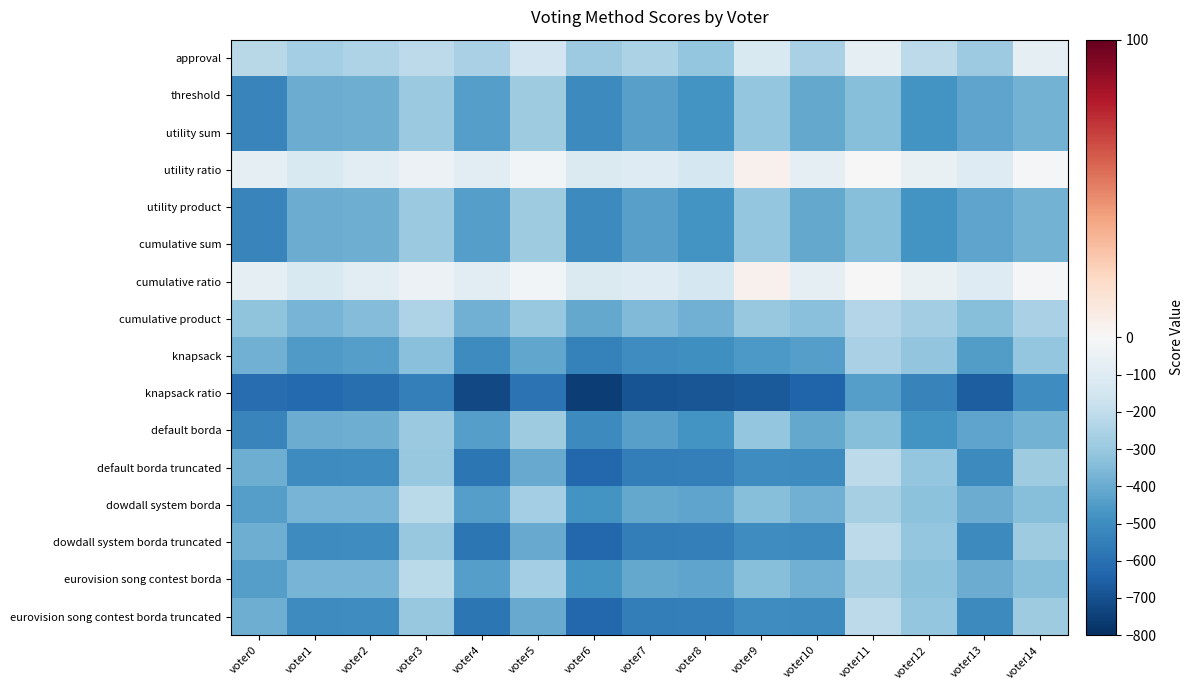

Reading left to right, transcribe all the data shown in this chart.

approval: voter0=-219	voter1=-269	voter2=-245	voter3=-208	voter4=-260	voter5=-155	voter6=-292	voter7=-255	voter8=-308	voter9=-122	voter10=-262	voter11=-75	voter12=-211	voter13=-288	voter14=-81
threshold: voter0=-531	voter1=-399	voter2=-393	voter3=-296	voter4=-438	voter5=-287	voter6=-508	voter7=-435	voter8=-478	voter9=-308	voter10=-412	voter11=-339	voter12=-477	voter13=-422	voter14=-379
utility sum: voter0=-531	voter1=-399	voter2=-393	voter3=-296	voter4=-438	voter5=-287	voter6=-508	voter7=-435	voter8=-478	voter9=-308	voter10=-412	voter11=-339	voter12=-477	voter13=-422	voter14=-379
utility ratio: voter0=-69	voter1=-119	voter2=-83	voter3=-50	voter4=-92	voter5=-25	voter6=-116	voter7=-103	voter8=-140	voter9=4	voter10=-80	voter11=-1	voter12=-59	voter13=-106	voter14=-9
utility product: voter0=-531	voter1=-399	voter2=-393	voter3=-296	voter4=-438	voter5=-287	voter6=-508	voter7=-435	voter8=-478	voter9=-308	voter10=-412	voter11=-339	voter12=-477	voter13=-422	voter14=-379
cumulative sum: voter0=-531	voter1=-399	voter2=-393	voter3=-296	voter4=-438	voter5=-287	voter6=-508	voter7=-435	voter8=-478	voter9=-308	voter10=-412	voter11=-339	voter12=-477	voter13=-422	voter14=-379
cumulative ratio: voter0=-69	voter1=-119	voter2=-83	voter3=-50	voter4=-92	voter5=-25	voter6=-116	voter7=-103	voter8=-140	voter9=4	voter10=-80	voter11=-1	voter12=-59	voter13=-106	voter14=-9
cumulative product: voter0=-321	voter1=-369	voter2=-347	voter3=-250	voter4=-386	voter5=-303	voter6=-412	voter7=-351	voter8=-386	voter9=-304	voter10=-332	voter11=-233	voter12=-277	voter13=-342	voter14=-259
knapsack: voter0=-383	voter1=-455	voter2=-441	voter3=-334	voter4=-506	voter5=-413	voter6=-538	voter7=-495	voter8=-492	voter9=-462	voter10=-440	voter11=-257	voter12=-315	voter13=-448	voter14=-307
knapsack ratio: voter0=-611	voter1=-625	voter2=-605	voter3=-548	voter4=-722	voter5=-591	voter6=-752	voter7=-689	voter8=-684	voter9=-674	voter10=-640	voter11=-441	voter12=-535	voter13=-658	voter14=-497
default borda: voter0=-531	voter1=-399	voter2=-393	voter3=-296	voter4=-438	voter5=-287	voter6=-508	voter7=-435	voter8=-478	voter9=-308	voter10=-412	voter11=-339	voter12=-477	voter13=-422	voter14=-379
default borda truncated: voter0=-393	voter1=-501	voter2=-499	voter3=-306	voter4=-578	voter5=-405	voter6=-628	voter7=-551	voter8=-548	voter9=-494	voter10=-502	voter11=-211	voter12=-311	voter13=-508	voter14=-287
dowdall system borda: voter0=-443	voter1=-375	voter2=-369	voter3=-214	voter4=-440	voter5=-273	voter6=-476	voter7=-411	voter8=-422	voter9=-338	voter10=-384	voter11=-267	voter12=-331	voter13=-396	voter14=-341
dowdall system borda truncated: voter0=-393	voter1=-501	voter2=-499	voter3=-306	voter4=-578	voter5=-405	voter6=-628	voter7=-551	voter8=-548	voter9=-494	voter10=-502	voter11=-211	voter12=-311	voter13=-508	voter14=-287
eurovision song contest borda: voter0=-443	voter1=-375	voter2=-369	voter3=-214	voter4=-440	voter5=-273	voter6=-476	voter7=-411	voter8=-422	voter9=-338	voter10=-384	voter11=-267	voter12=-331	voter13=-396	voter14=-341
eurovision song contest borda truncated: voter0=-393	voter1=-501	voter2=-499	voter3=-306	voter4=-578	voter5=-405	voter6=-628	voter7=-551	voter8=-548	voter9=-494	voter10=-502	voter11=-211	voter12=-311	voter13=-508	voter14=-287